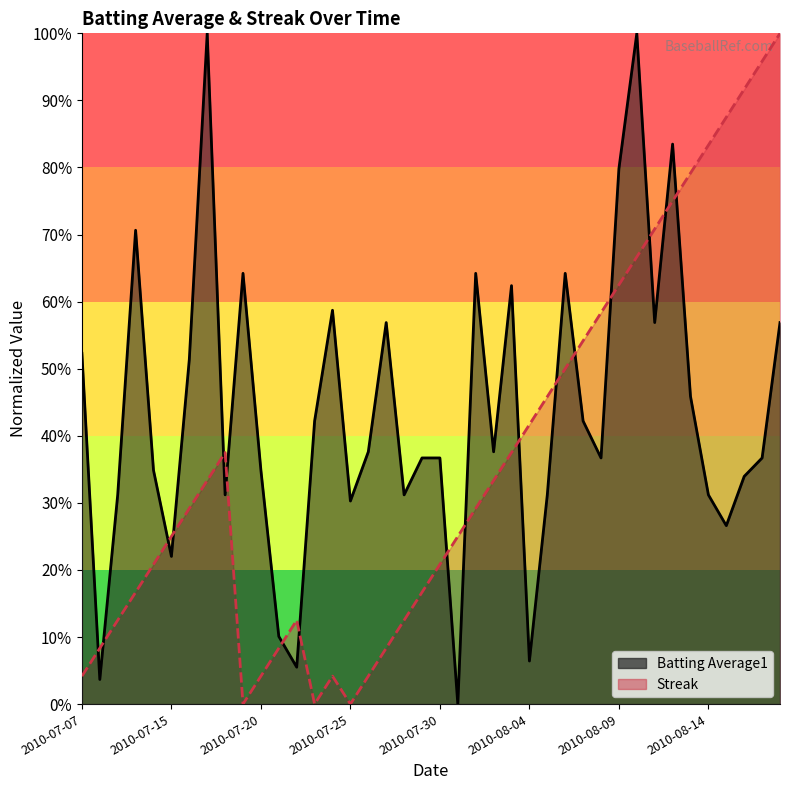

Reading left to right, what are all the values shown in this chart?

Batting Average1: 2010-07-07=0.5	2010-07-08=0.0	2010-07-09=0.3	2010-07-10=0.7	2010-07-11=0.3	2010-07-15=0.2	2010-07-16=0.5	2010-07-17=1.0	2010-07-18=0.3	2010-07-19=0.6	2010-07-20=0.3	2010-07-21=0.1	2010-07-22=0.1	2010-07-23=0.4	2010-07-24=0.6	2010-07-25=0.3	2010-07-26=0.4	2010-07-27=0.6	2010-07-28=0.3	2010-07-29=0.4	2010-07-30=0.4	2010-07-31=0.0	2010-08-01=0.6	2010-08-02=0.4	2010-08-03=0.6	2010-08-04=0.1	2010-08-05=0.3	2010-08-06=0.6	2010-08-07=0.4	2010-08-08=0.4	2010-08-09=0.8	2010-08-10=1.0	2010-08-11=0.6	2010-08-12=0.8	2010-08-13=0.5	2010-08-14=0.3	2010-08-15=0.3	2010-08-16=0.3	2010-08-17=0.4	2010-08-18=0.6
Streak: 2010-07-07=0.0	2010-07-08=0.1	2010-07-09=0.1	2010-07-10=0.2	2010-07-11=0.2	2010-07-15=0.2	2010-07-16=0.3	2010-07-17=0.3	2010-07-18=0.4	2010-07-19=0.0	2010-07-20=0.0	2010-07-21=0.1	2010-07-22=0.1	2010-07-23=0.0	2010-07-24=0.0	2010-07-25=0.0	2010-07-26=0.0	2010-07-27=0.1	2010-07-28=0.1	2010-07-29=0.2	2010-07-30=0.2	2010-07-31=0.2	2010-08-01=0.3	2010-08-02=0.3	2010-08-03=0.4	2010-08-04=0.4	2010-08-05=0.5	2010-08-06=0.5	2010-08-07=0.5	2010-08-08=0.6	2010-08-09=0.6	2010-08-10=0.7	2010-08-11=0.7	2010-08-12=0.8	2010-08-13=0.8	2010-08-14=0.8	2010-08-15=0.9	2010-08-16=0.9	2010-08-17=1.0	2010-08-18=1.0